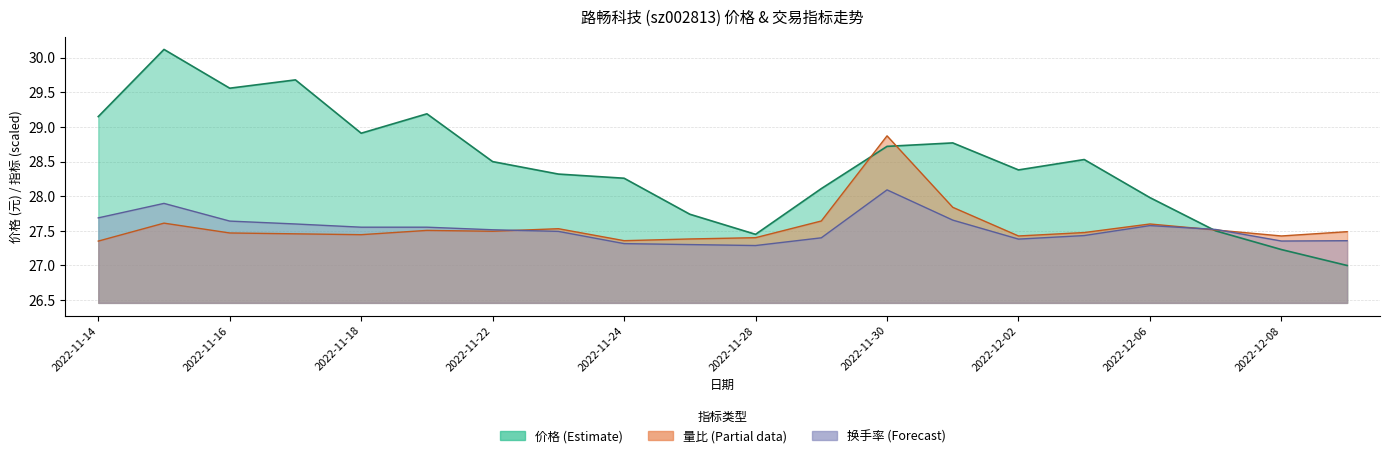

How many lines are shown in the chart?

3